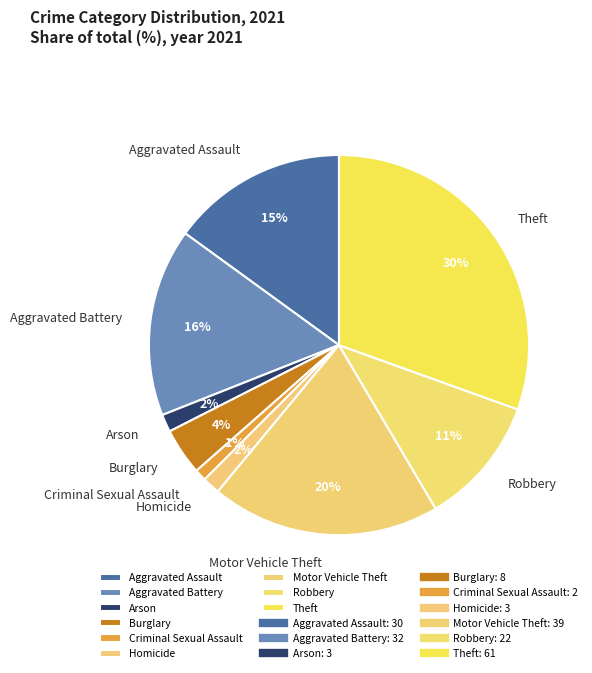

Do Arson and Criminal Sexual Assault together represent more than half of the pie?

No